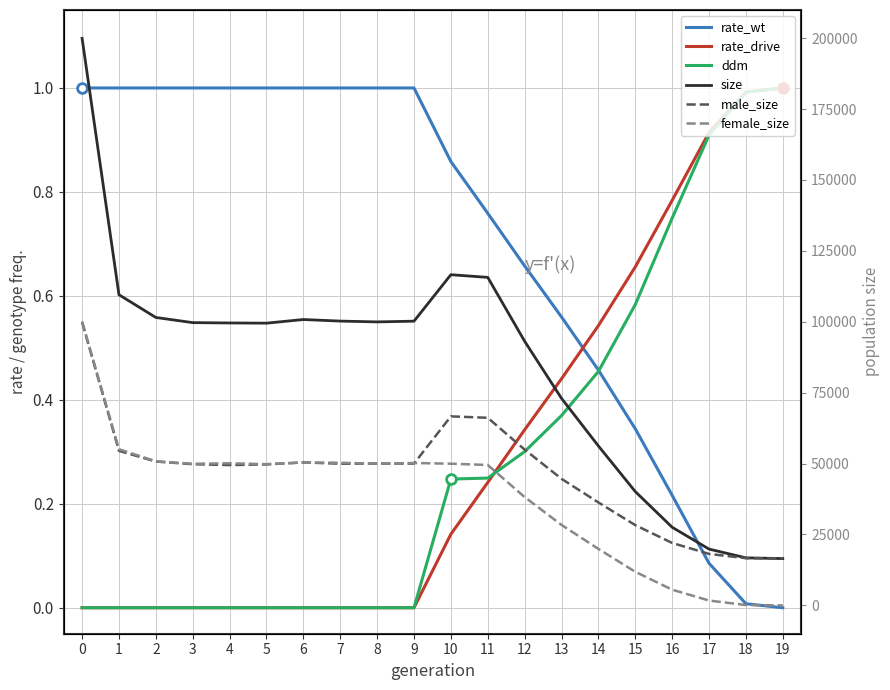

Which has a higher value, 16 or 4?

4